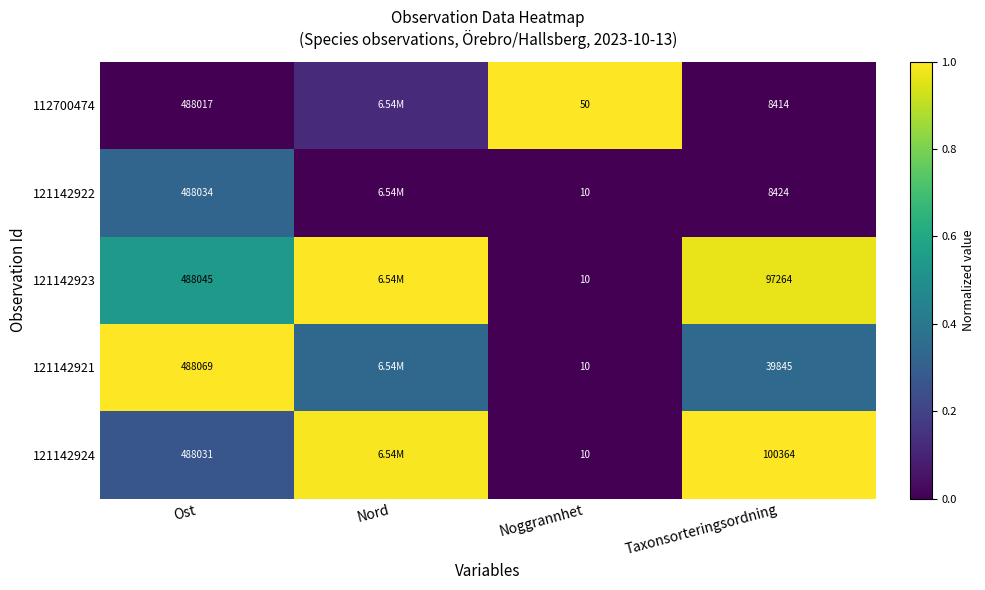

Is the value of 121142923 at Noggrannhet greater than the value of 112700474 at Ost?

No